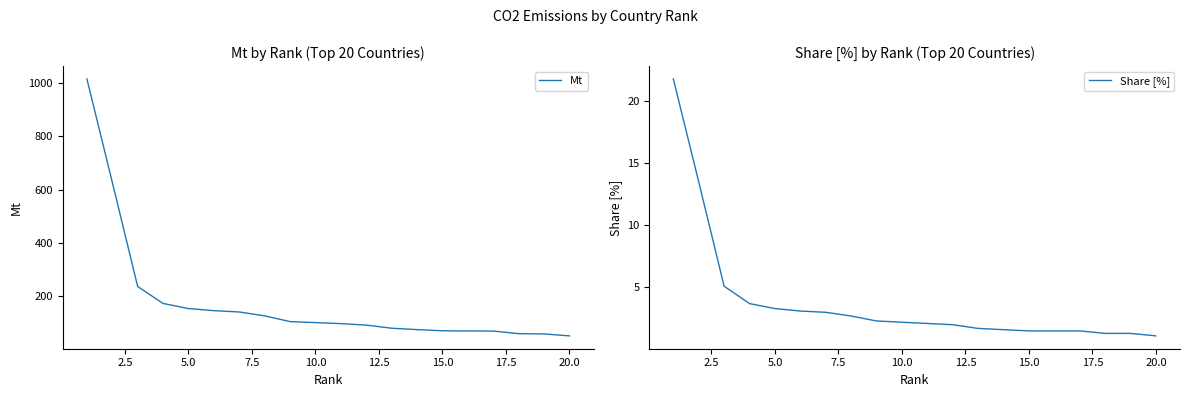

List the series in order of their peak value, lowest first.

Share [%], Mt